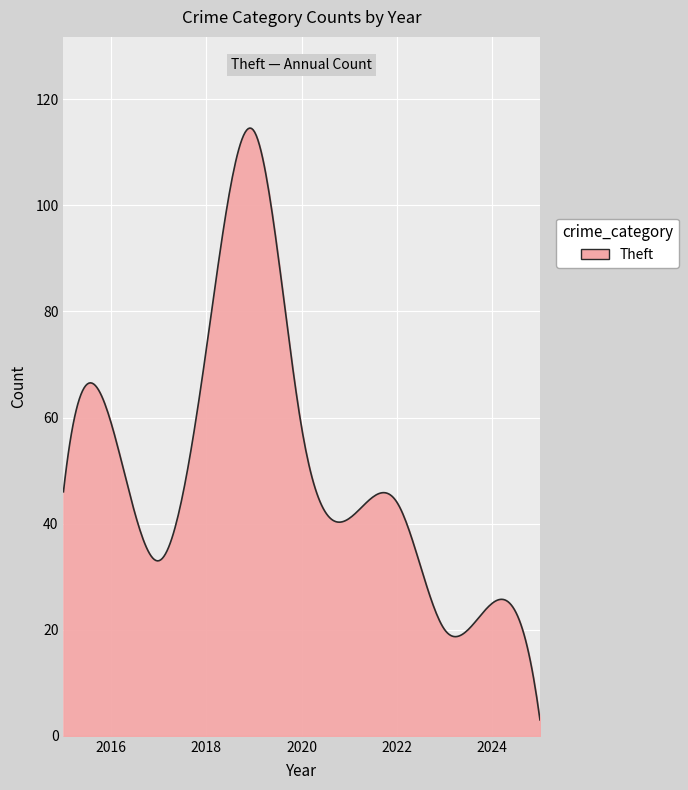

What is the smallest value displayed?

3.0